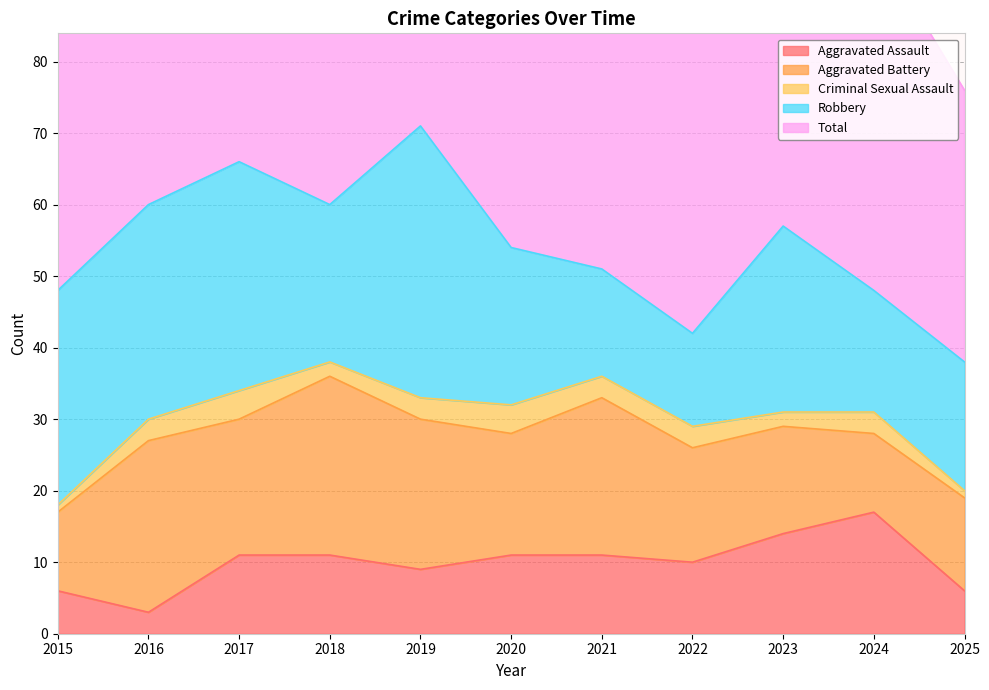

True or false: Criminal Sexual Assault and Total intersect in this chart.

False